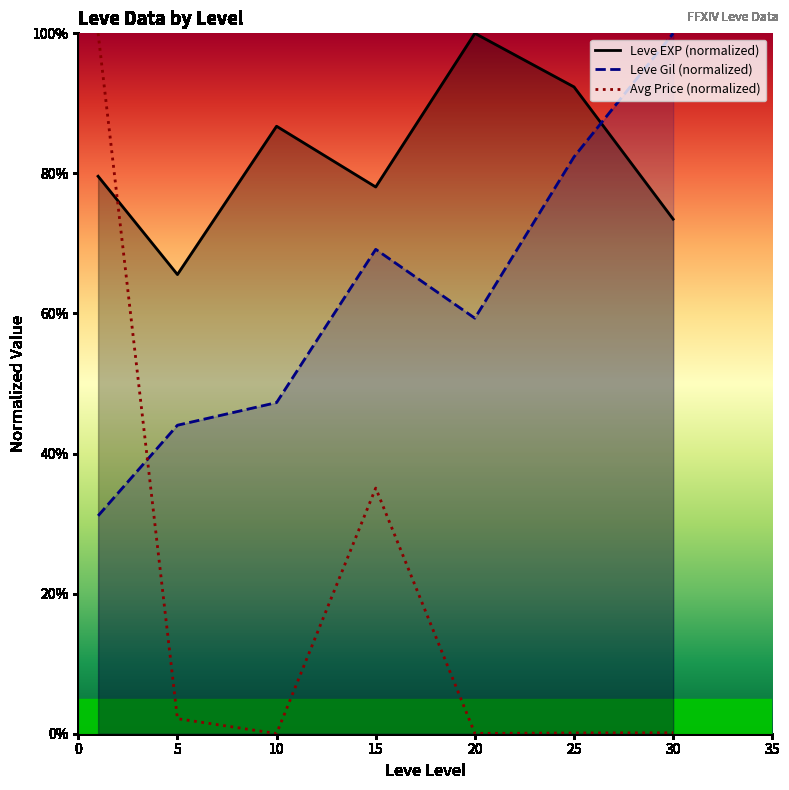

True or false: Leve Gil (normalized) has a value of 0.3 at 15.

False